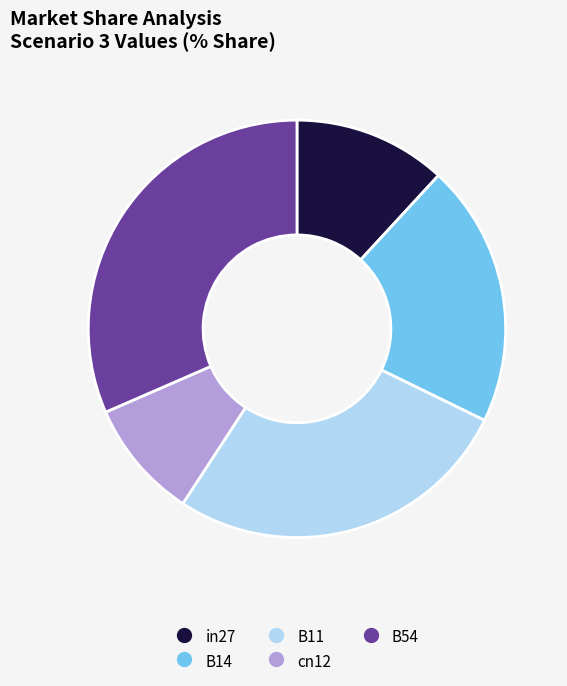

The cn12 slice represents 9% of the pie. True or false?

True